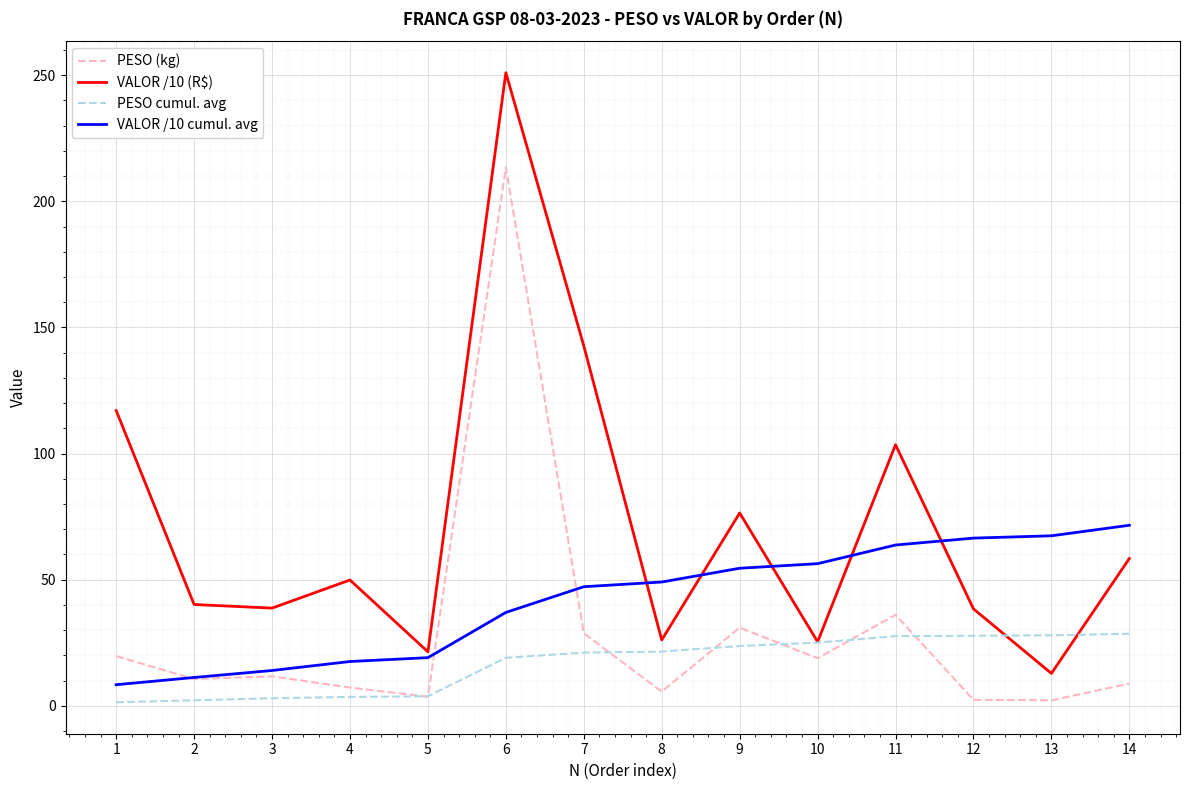

What is the total value across all series at 9?

185.7